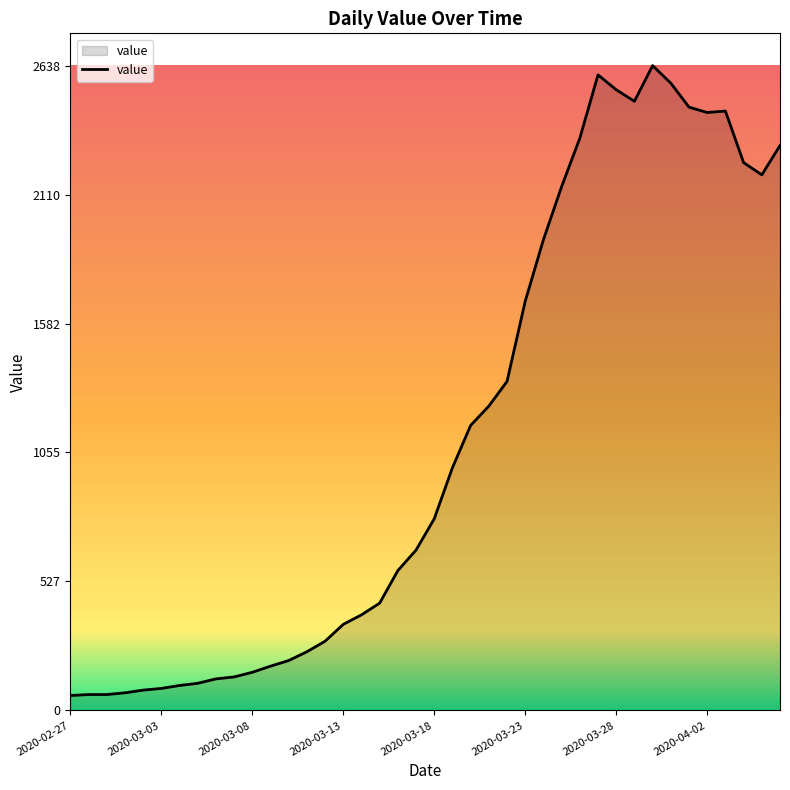

What is the difference between the maximum and minimum values?

2577